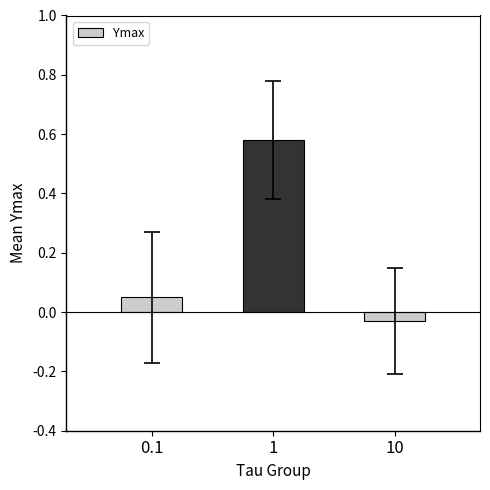

Which has a higher value, 1 or 0.1?

1